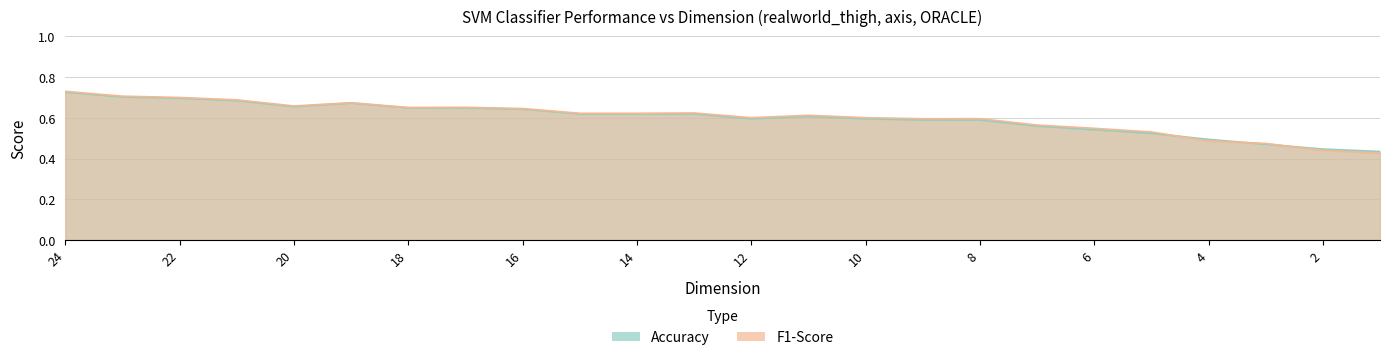

At how many categories does at least one series exceed 0?

24